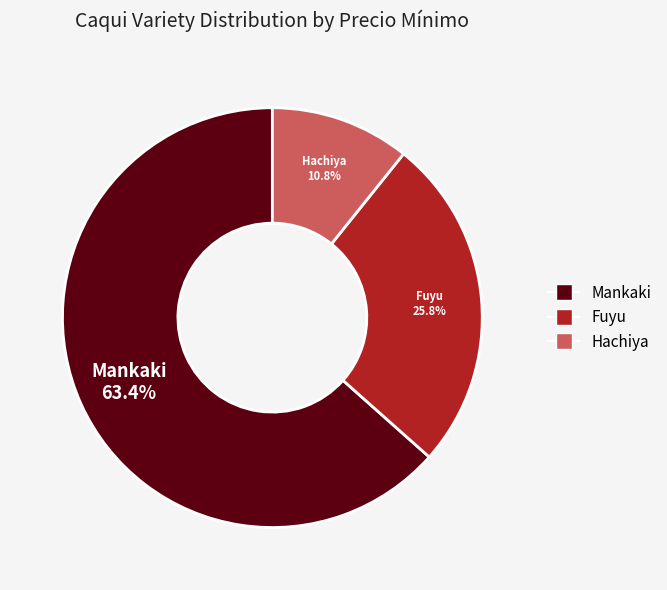

Is there a majority slice in this chart?

Yes